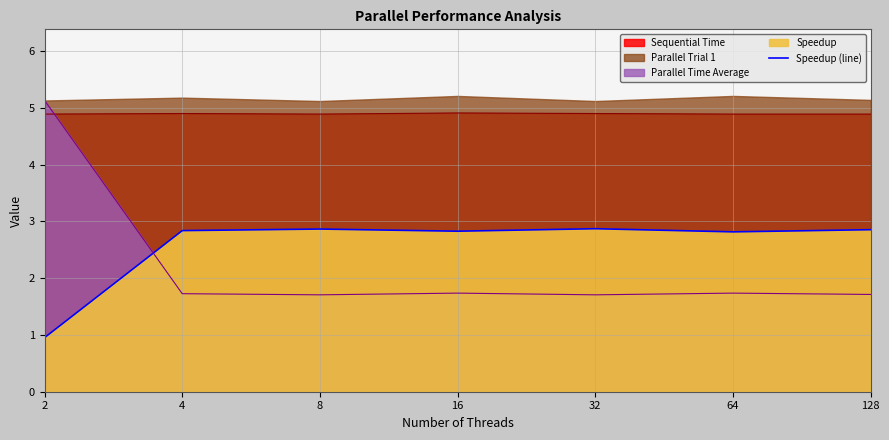

Reading left to right, extract all data points from this chart.

1.0	2.8	2.9	2.8	2.9	2.8	2.9